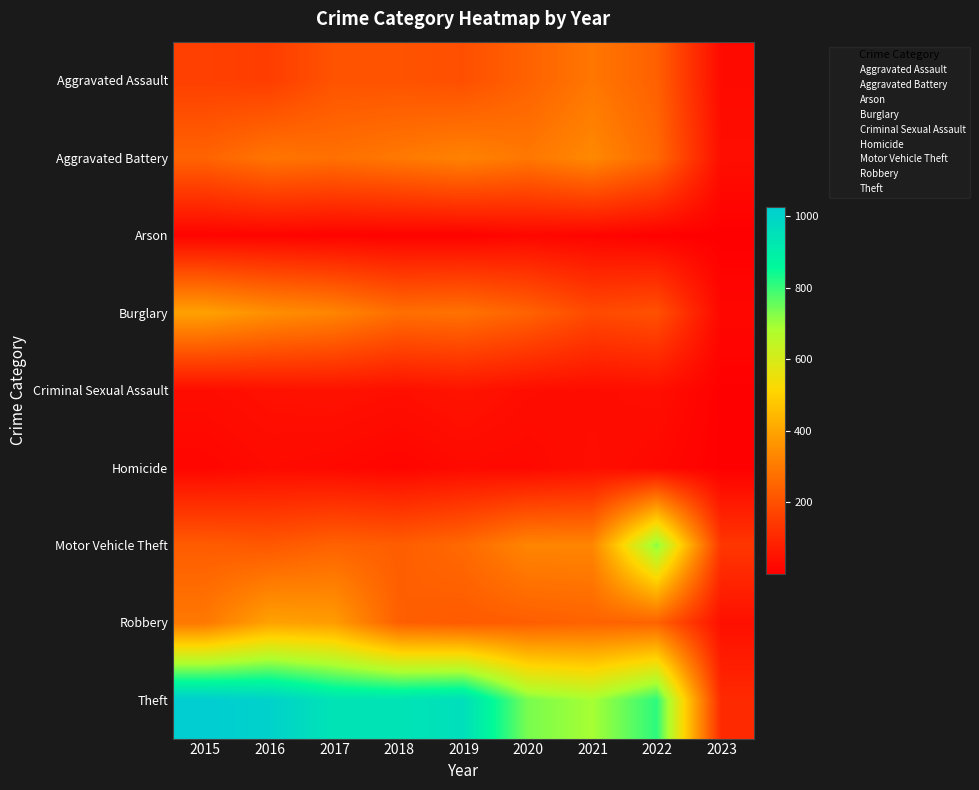

Which has a higher value, 2018 or 2023?

2018